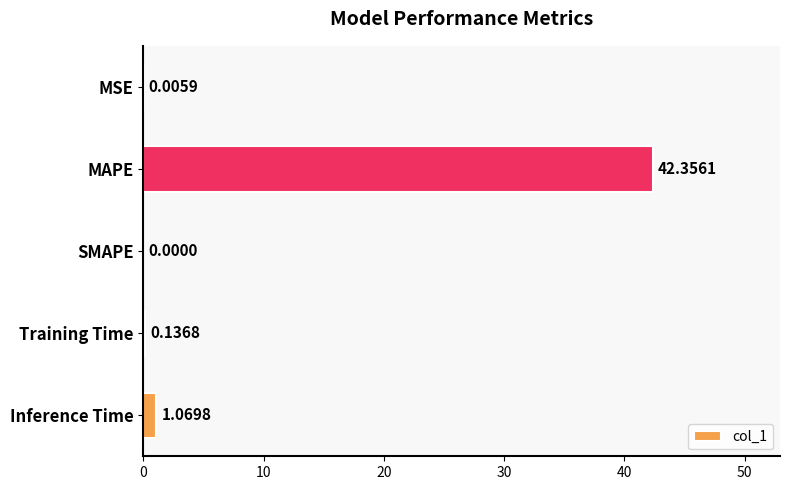

Where is the data nearest to the value 21?

Inference Time